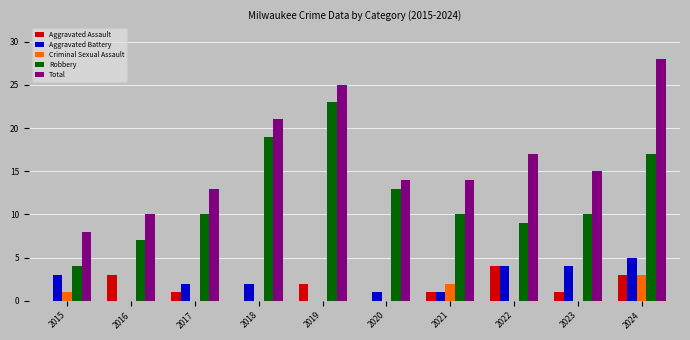

Reading left to right, what are all the values shown in this chart?

Aggravated Assault: 0	3	1	0	2	0	1	4	1	3
Aggravated Battery: 3	0	2	2	0	1	1	4	4	5
Criminal Sexual Assault: 1	0	0	0	0	0	2	0	0	3
Robbery: 4	7	10	19	23	13	10	9	10	17
Total: 8	10	13	21	25	14	14	17	15	28